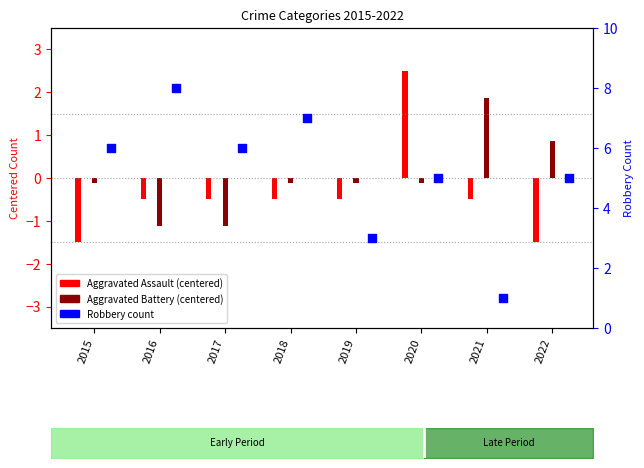

Which series reaches the maximum Y coordinate?

Robbery